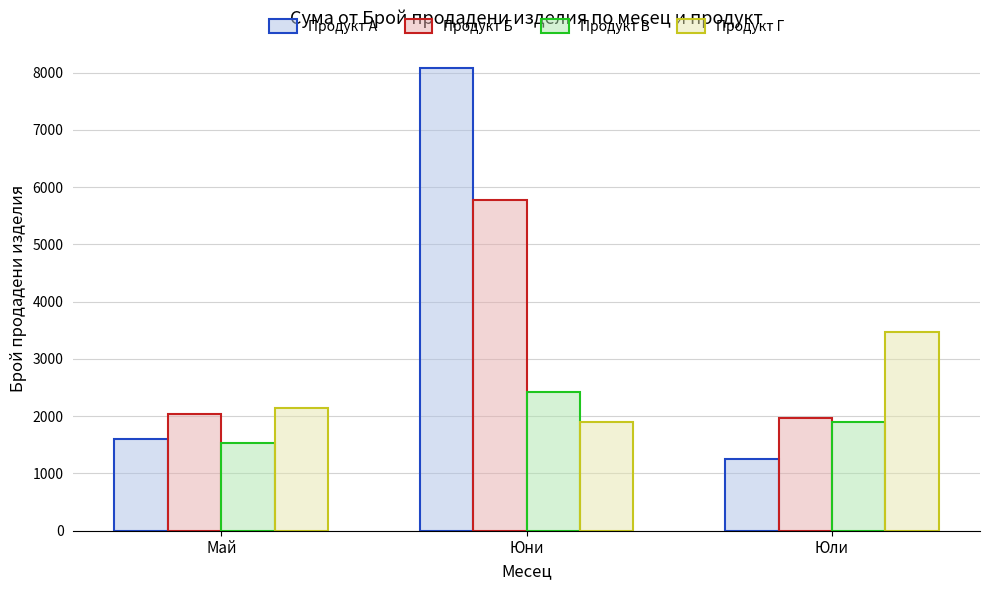

Which label corresponds to the smallest value in the chart?

Юли